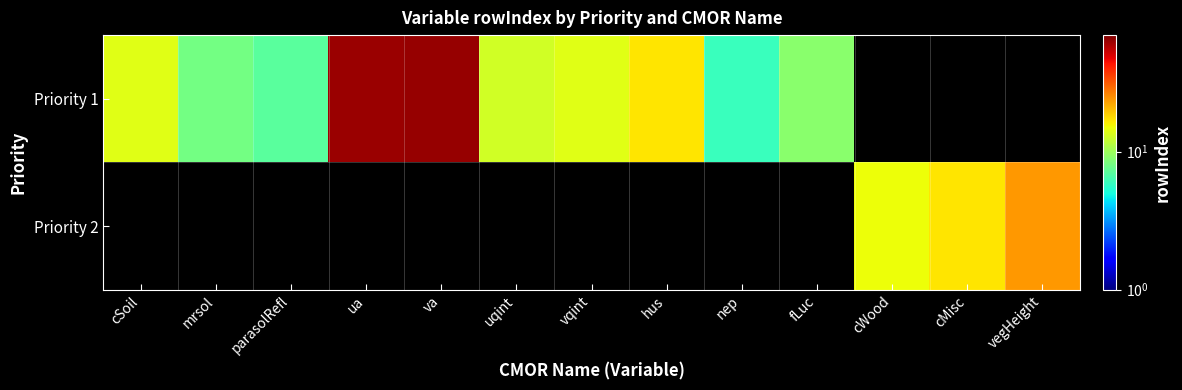

Read the Priority 1 value at cSoil.

14.0